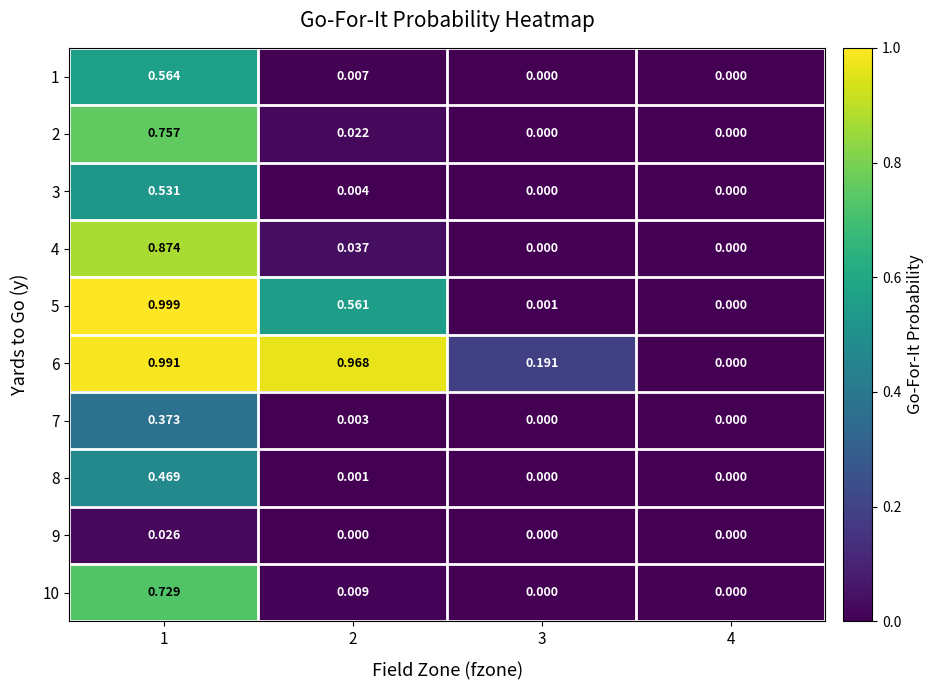

Is the value of 6 at 2 greater than the value of 1 at 2?

Yes